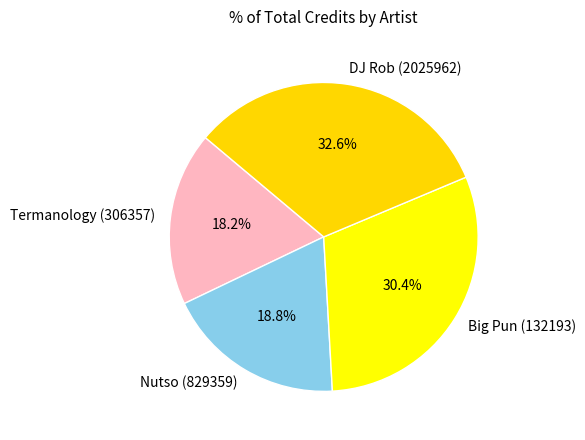

What is the ratio of the value at Nutso (829359) to the value at DJ Rob (2025962)?

0.6